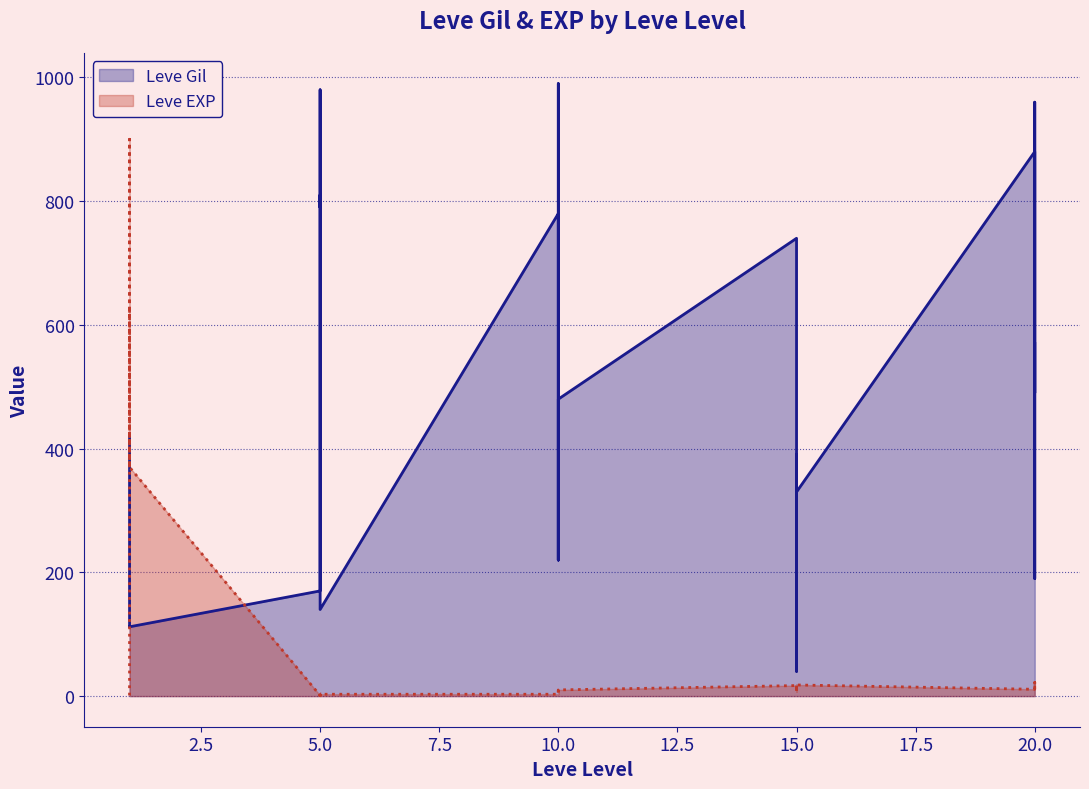

Reading left to right, transcribe all the data shown in this chart.

Leve Gil: 1=420	1=112	1=112	1=112	1=113	1=112	5=170	5=280	5=810	5=790	5=980	5=140	10=780	10=220	10=990	10=770	10=220	10=480	15=740	15=170	15=270	15=40	15=390	15=330	20=880	20=190	20=680	20=960	20=490	20=570
Leve EXP: 1=1	1=540	1=630	1=370	1=900	1=370	5=1	5=6	5=1	5=2	5=1	5=3	10=3	10=3	10=9	10=4	10=3	10=10	15=17	15=7	15=19	15=13	15=11	15=18	20=11	20=13	20=18	20=22	20=12	20=22